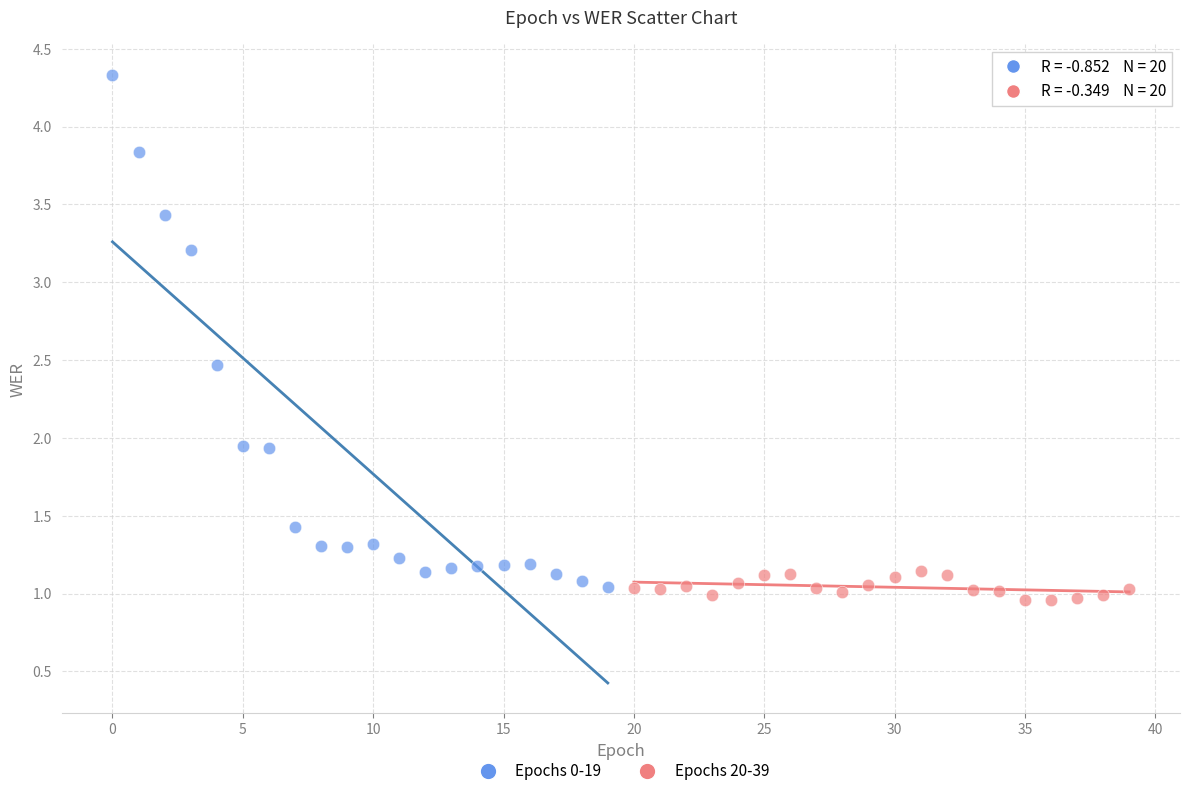

Which series has the widest spread of Y values?

Epochs 0-19